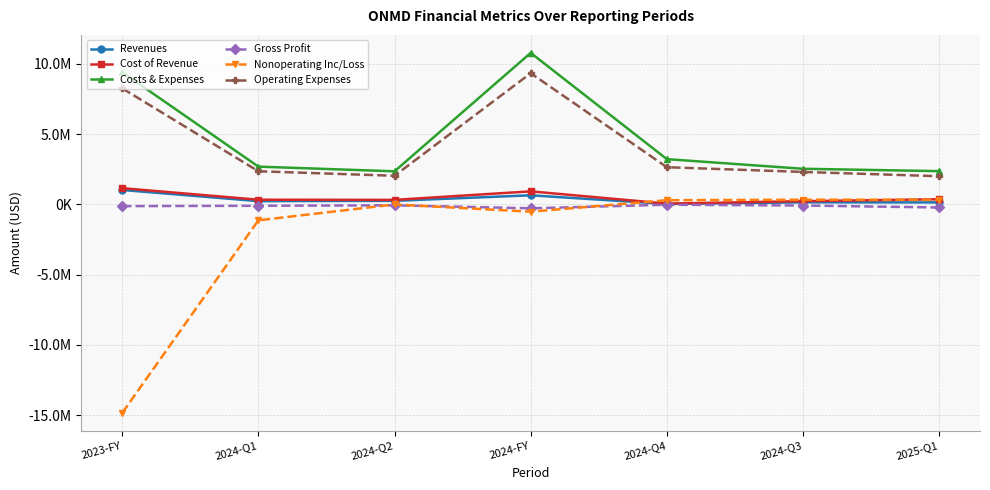

Does the chart have visible grid lines?

Yes